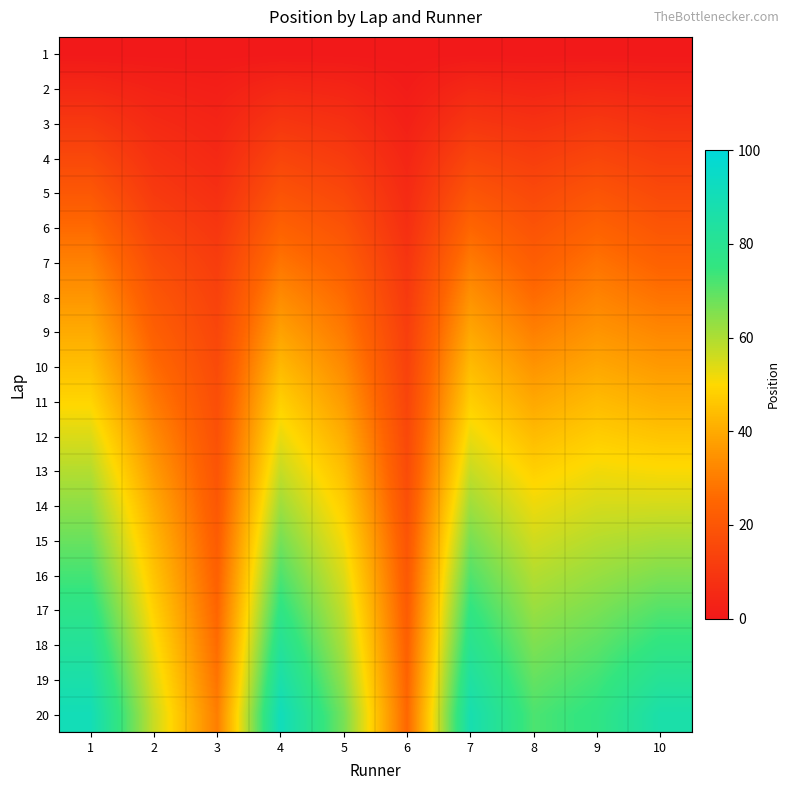

Which has a higher value, 9 or 3?

9